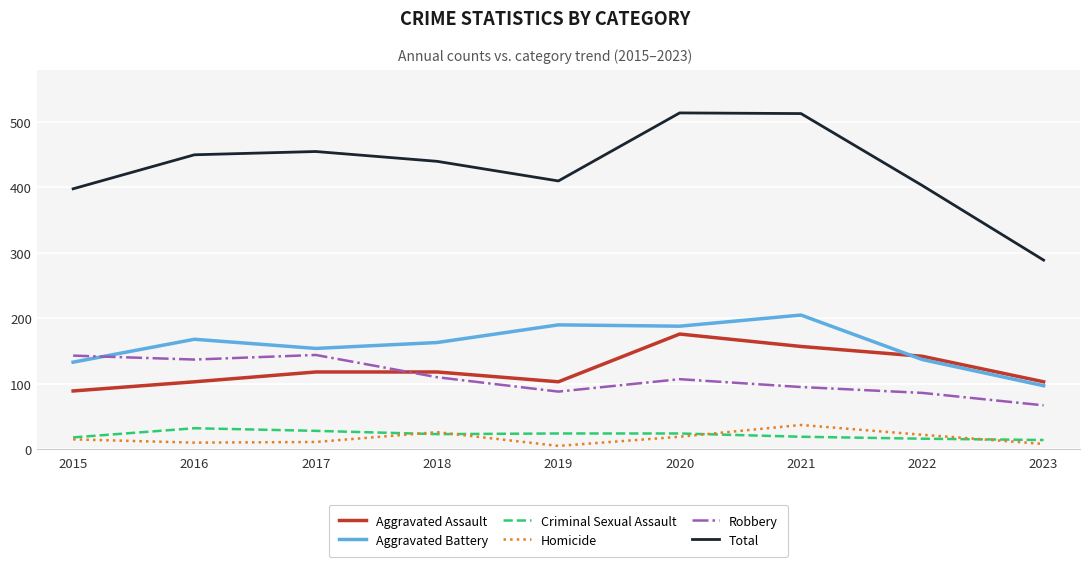

True or false: Aggravated Battery and Total cross at least once.

False